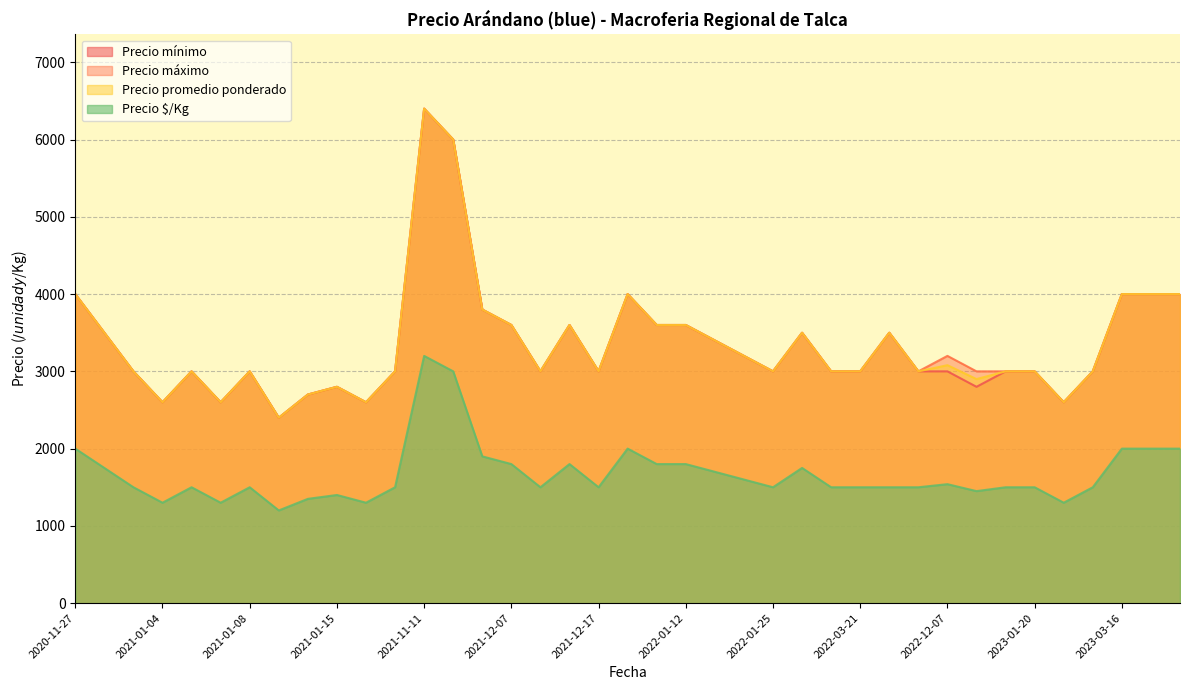

At which category is the sum across all series the highest?

2021-11-11